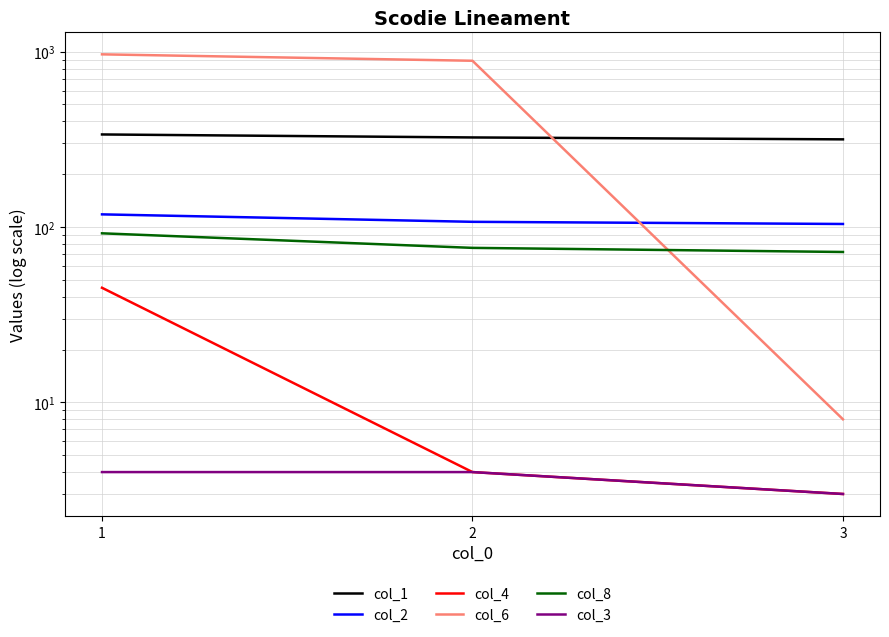

At which label does col_2 reach its peak?

1